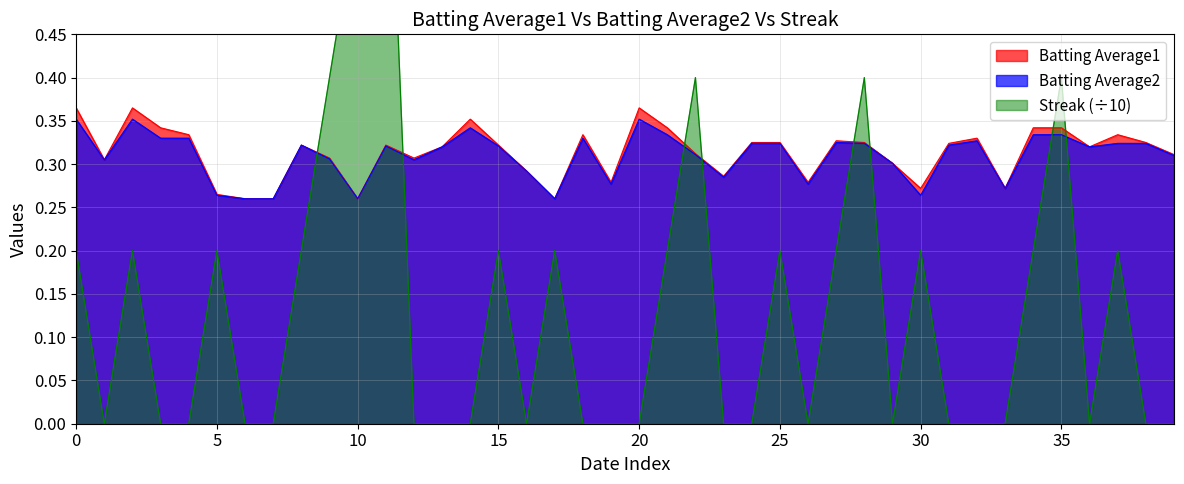

What is the sum of all Batting Average2 values?

12.4